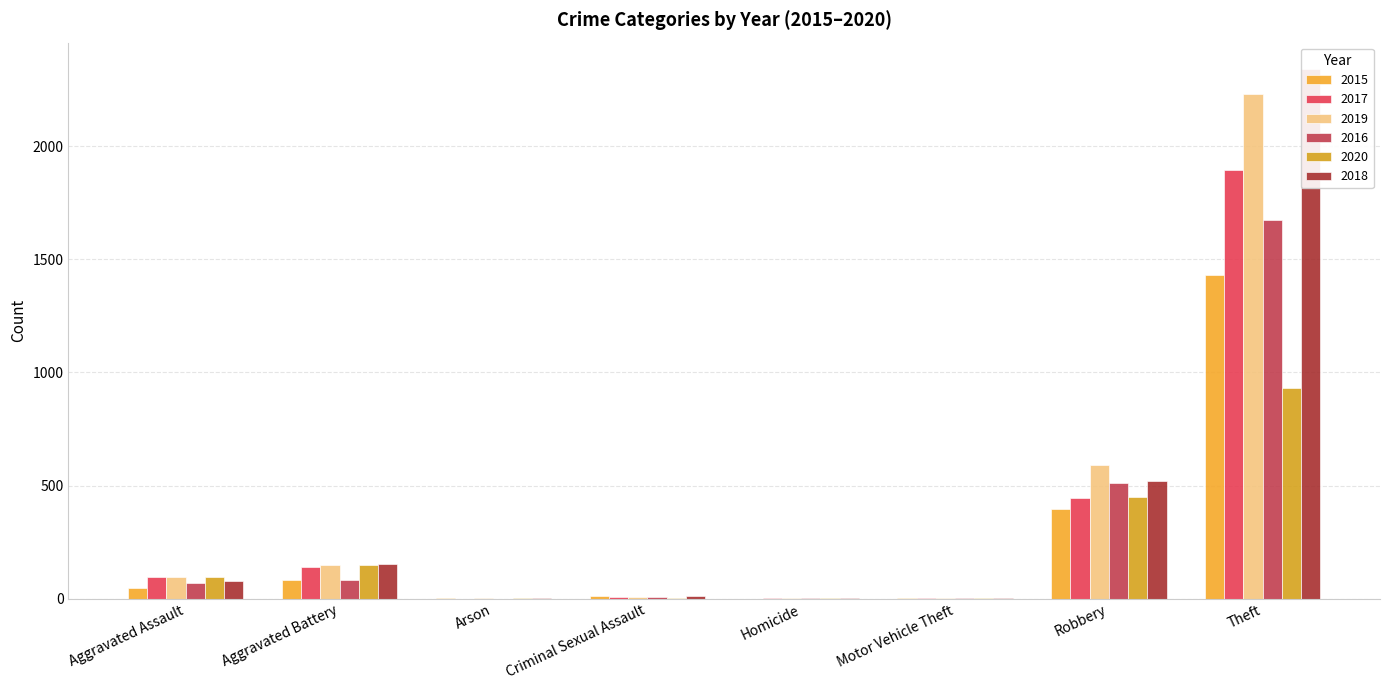

At which category does the chart reach its peak across all series?

Theft